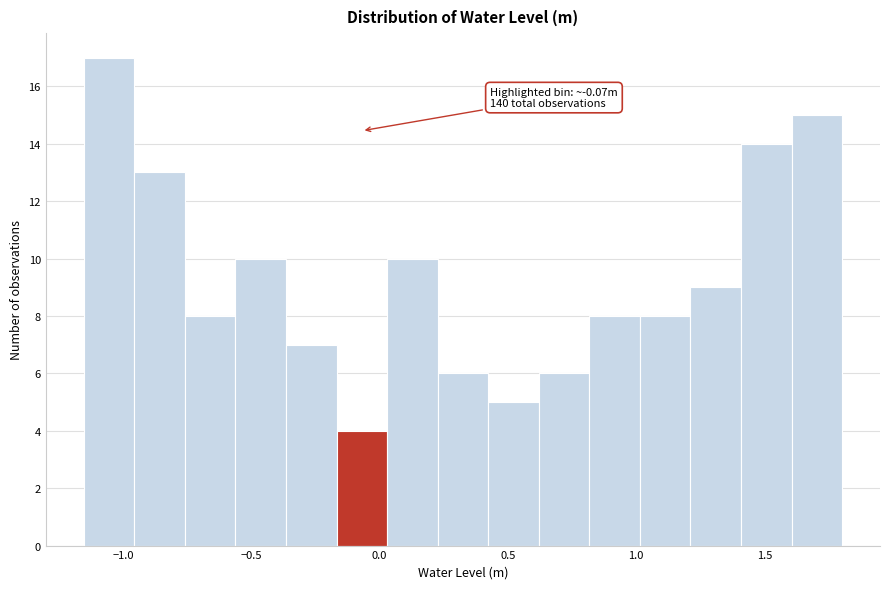

Around what value on the x-axis is the tallest bar? Give the approximate position of its centre, as read against the axis.

-1.05